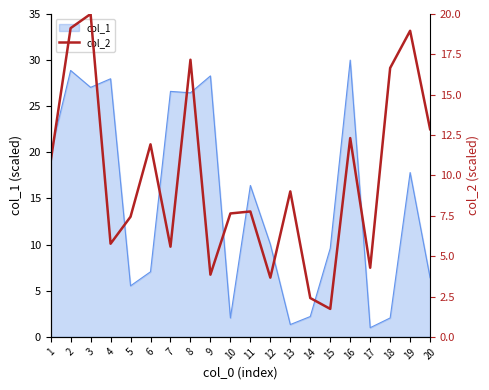

Where is the first local minimum?

4